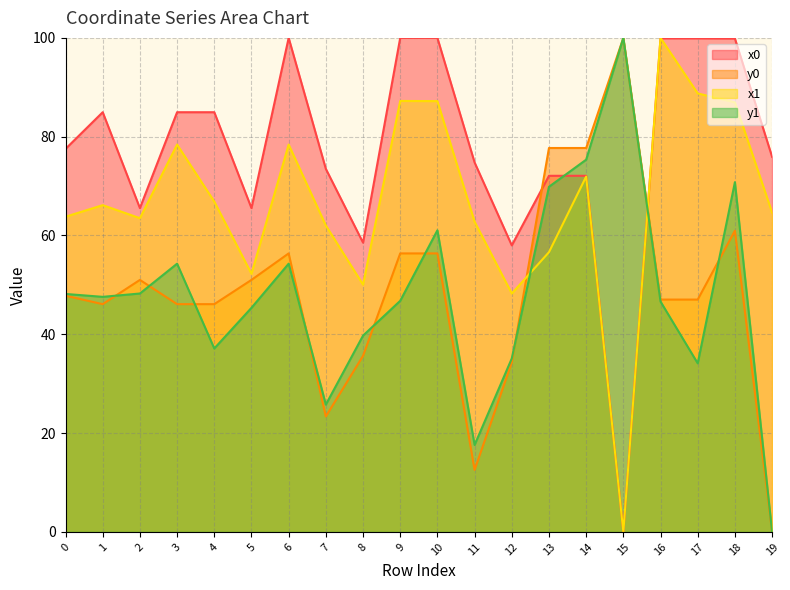

Reading right to left, extract all data points from this chart.

x0: 19=75.9	18=99.9	17=99.9	16=99.9	15=0.0	14=72.1	13=72.1	12=58.0	11=74.8	10=100.0	9=100.0	8=58.6	7=73.5	6=100.0	5=65.5	4=85.0	3=85.0	2=65.5	1=85.0	0=77.5
y0: 19=0.0	18=61.0	17=47.0	16=47.0	15=100.0	14=77.7	13=77.7	12=34.3	11=12.5	10=56.4	9=56.4	8=35.6	7=23.4	6=56.4	5=51.0	4=46.1	3=46.1	2=51.0	1=46.1	0=47.8
x1: 19=64.7	18=87.0	17=88.8	16=100.0	15=0.0	14=71.9	13=56.6	12=48.3	11=62.8	10=87.2	9=87.2	8=50.1	7=62.0	6=78.4	5=52.2	4=66.9	3=78.4	2=63.5	1=66.1	0=63.8
y1: 19=0.0	18=70.8	17=34.1	16=46.6	15=100.0	14=75.3	13=69.9	12=35.1	11=17.6	10=61.1	9=46.8	8=39.7	7=25.8	6=54.3	5=45.4	4=37.1	3=54.3	2=48.3	1=47.6	0=48.2